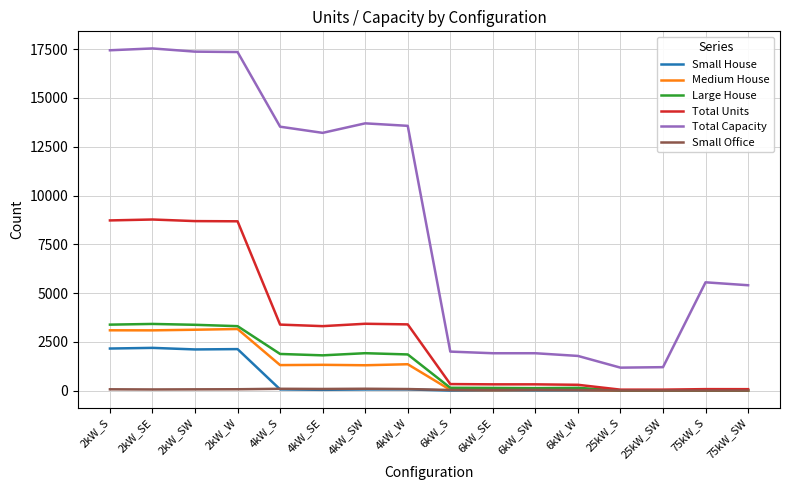

True or false: Total Capacity and Total Units intersect in this chart.

False